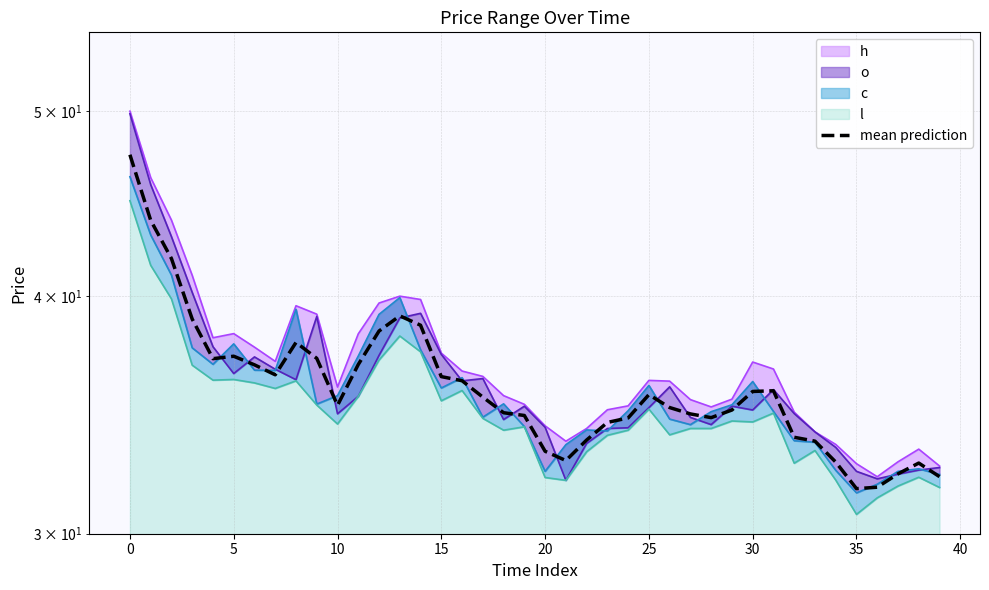

What is the label of the 23rd point from the right?

17